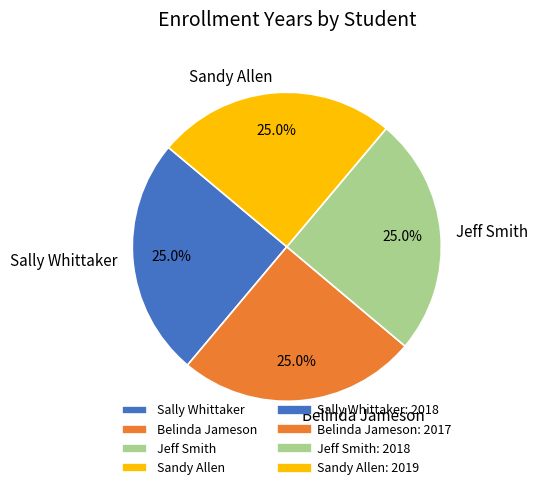

True or false: Jeff Smith accounts for 25% of the total.

True